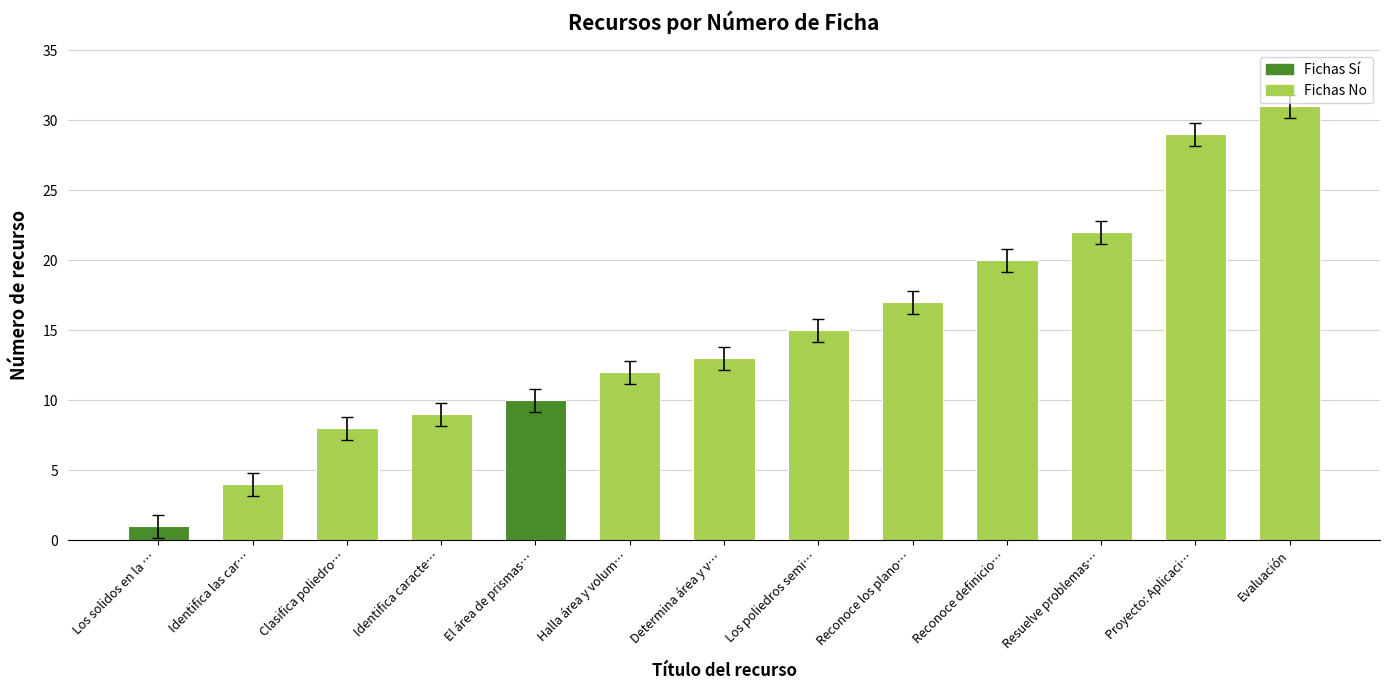

What is the minimum value shown in the chart?

1